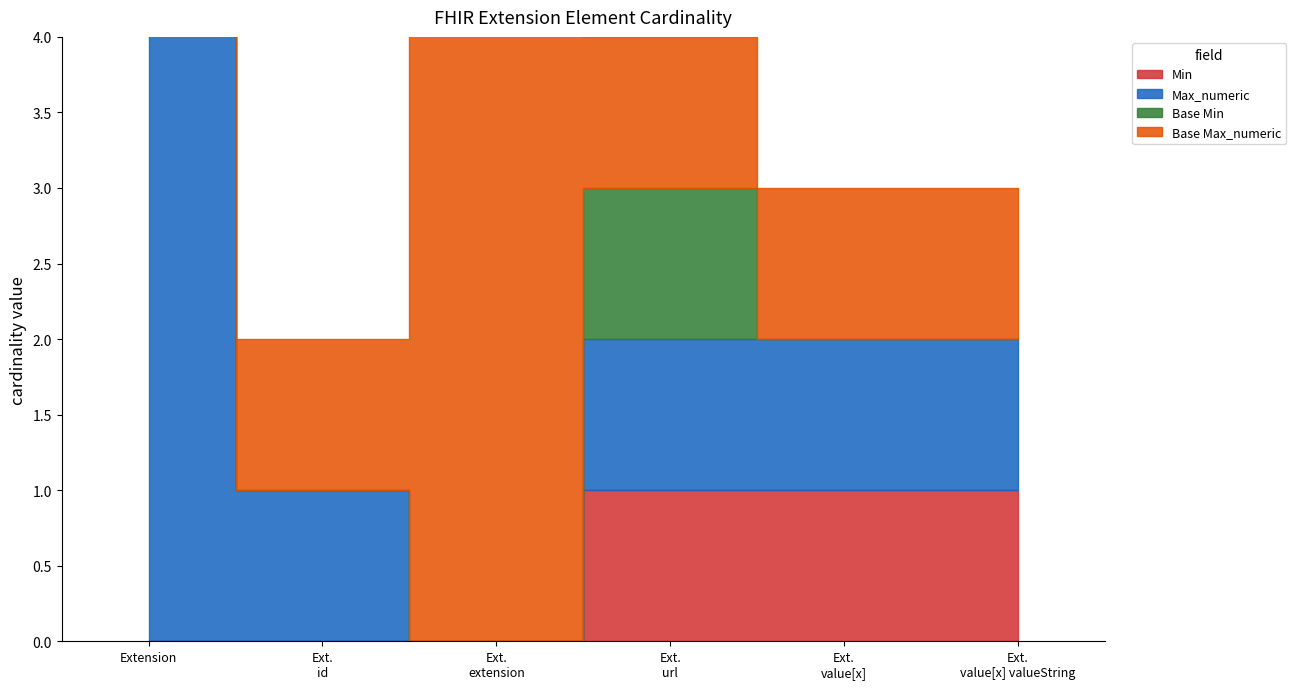

How many values in Base Min are above zero?

1